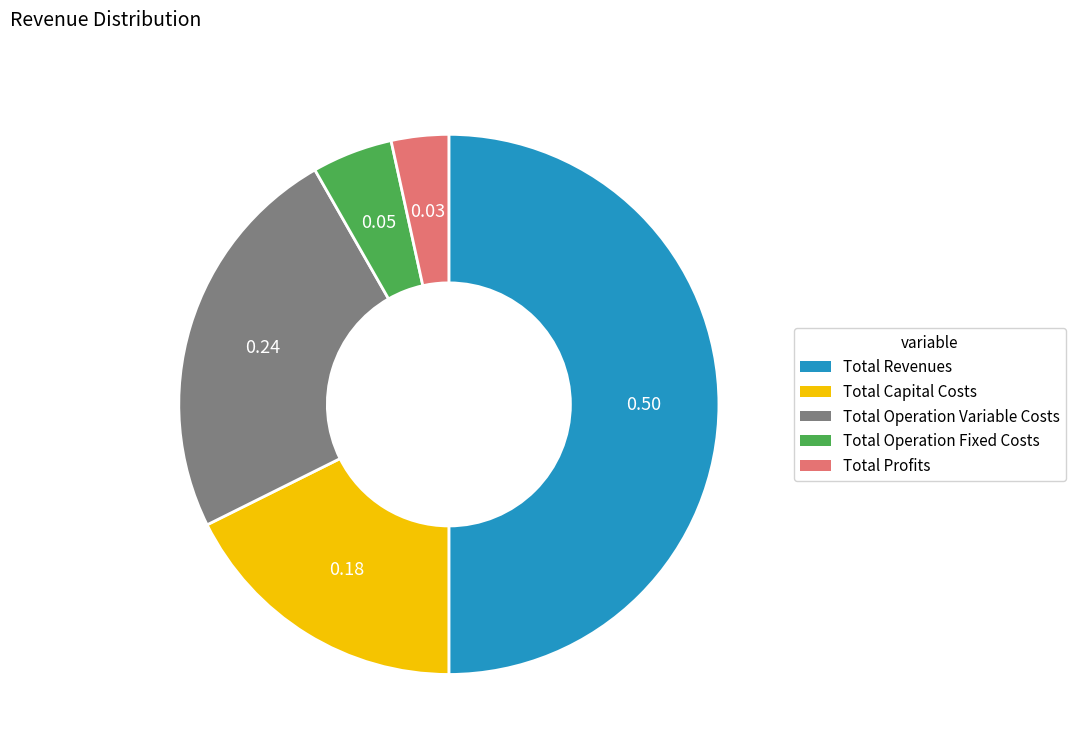

What is the smallest slice in the pie chart?

Total Profits